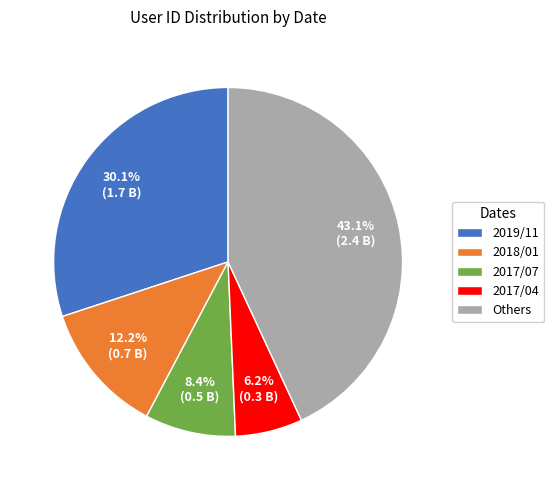

Rank the categories by value from highest to lowest.

Others, 2019/11, 2018/01, 2017/07, 2017/04